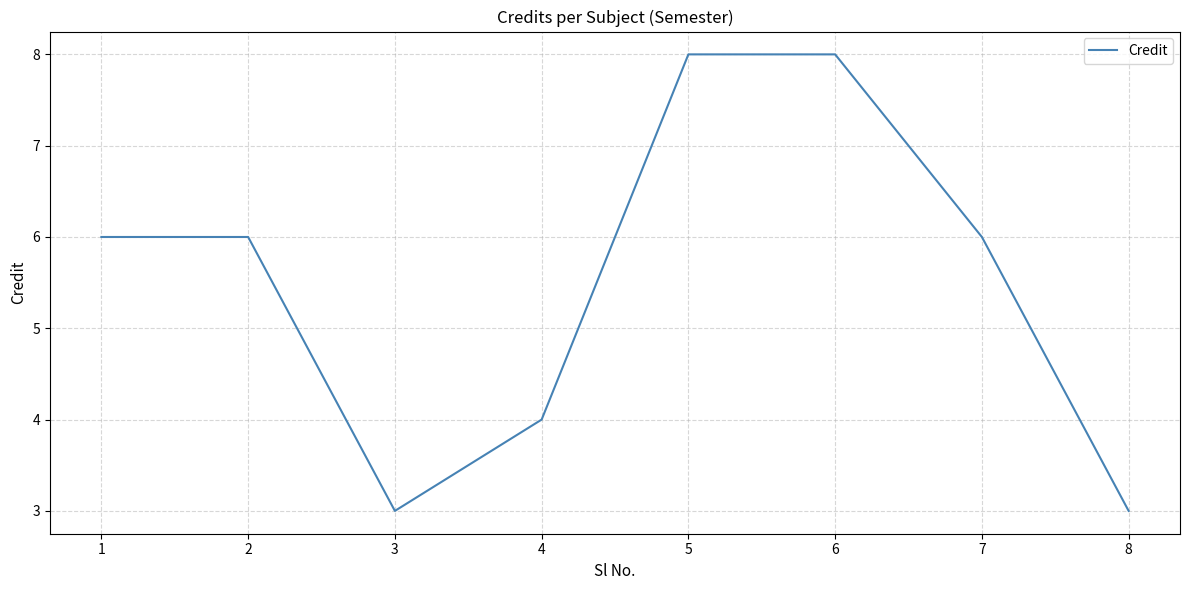

True or false: the data shows 4 at 3.

False